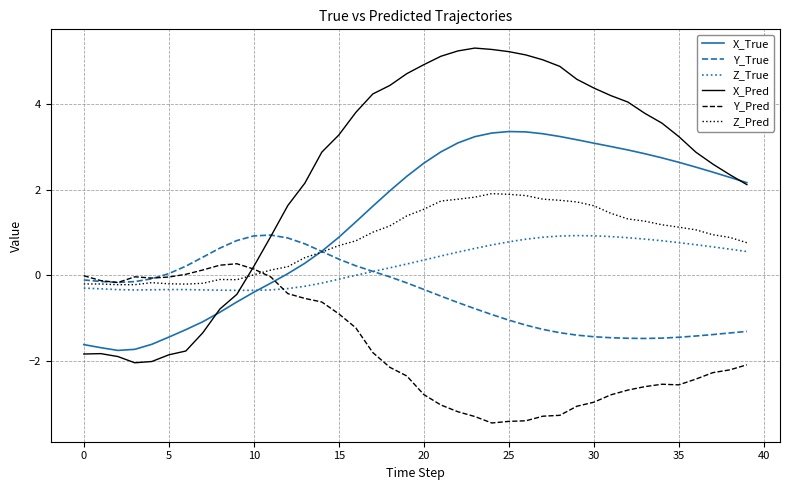

Which series has the largest total across all categories?

X_Pred